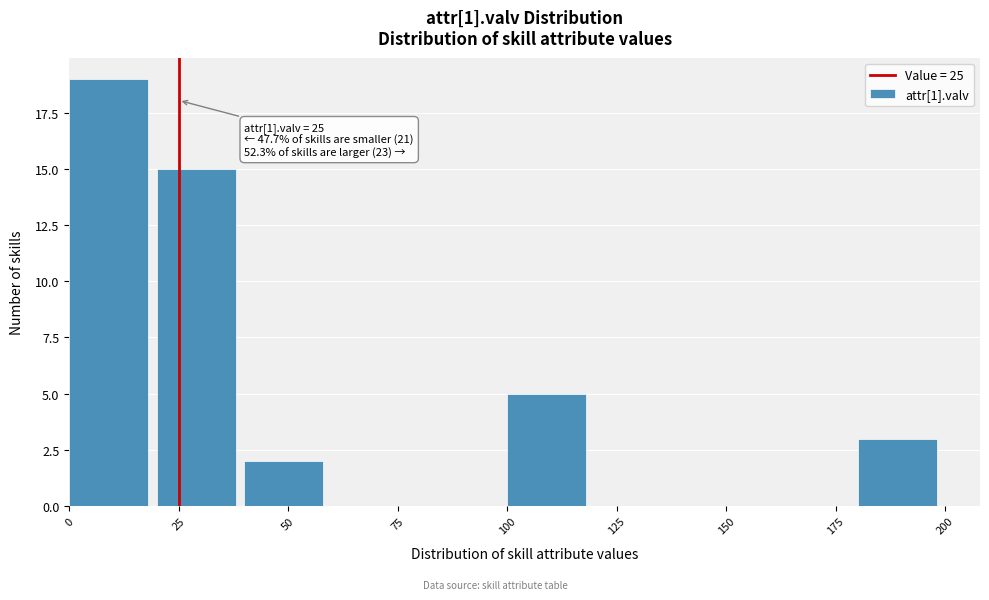

Which range on the x-axis has the tallest bar?

0 to 20